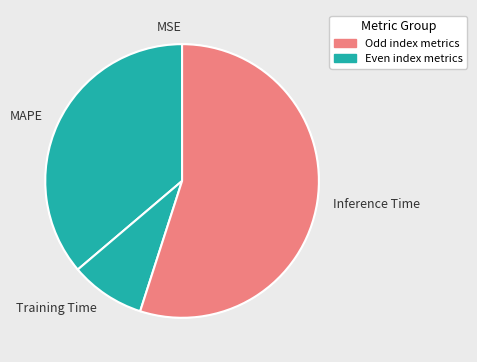

Is Training Time the majority of the pie?

No